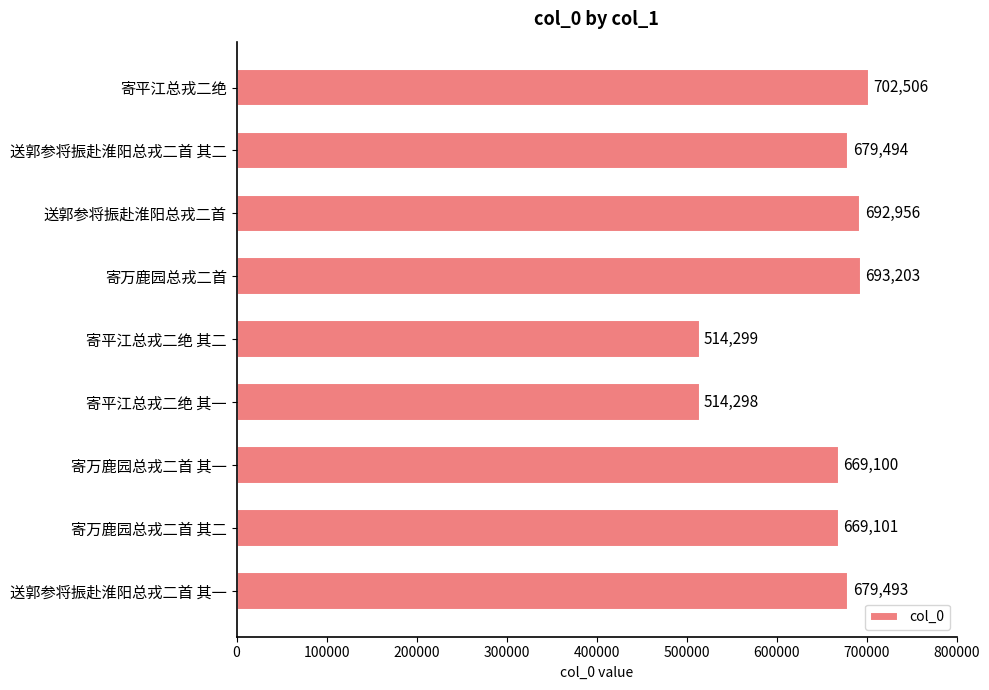

How many series are shown in this chart?

1